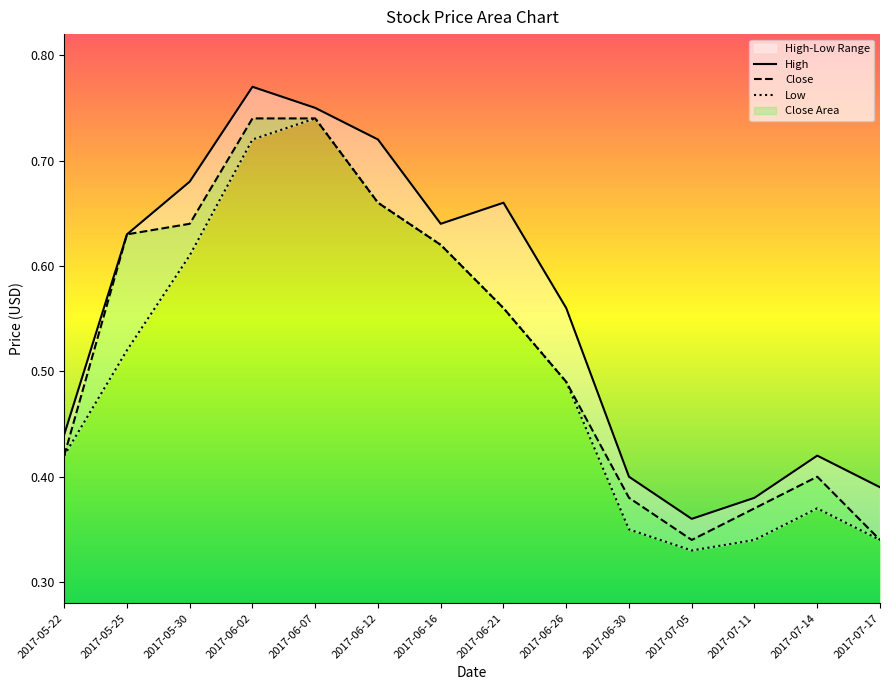

Reading left to right, extract all data points from this chart.

High: 0.4	0.6	0.7	0.8	0.8	0.7	0.6	0.7	0.6	0.4	0.4	0.4	0.4	0.4
Close: 0.4	0.6	0.6	0.7	0.7	0.7	0.6	0.6	0.5	0.4	0.3	0.4	0.4	0.3
Low: 0.4	0.5	0.6	0.7	0.7	0.7	0.6	0.6	0.5	0.3	0.3	0.3	0.4	0.3